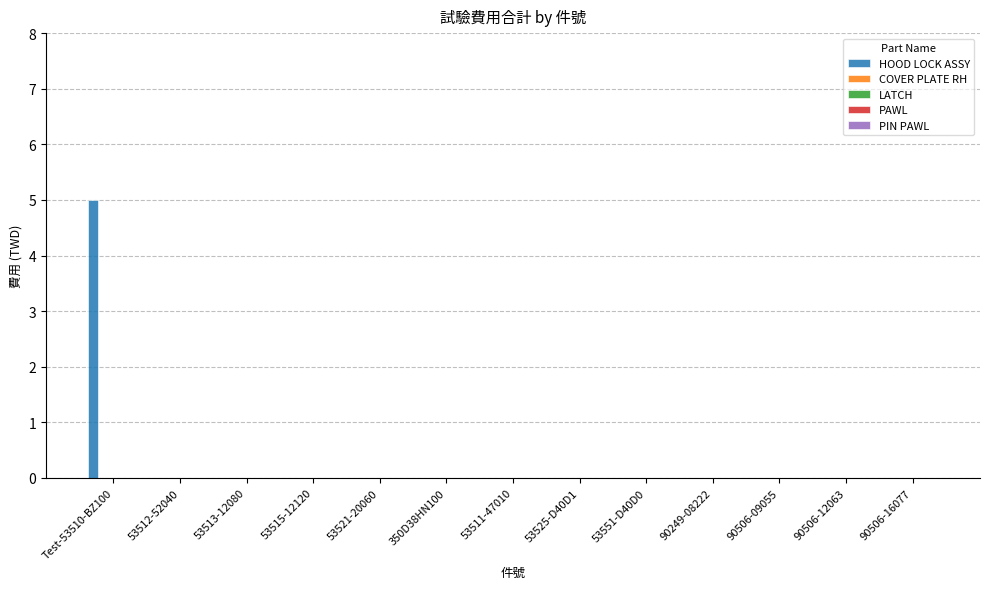

How many distinct data groups are displayed?

1